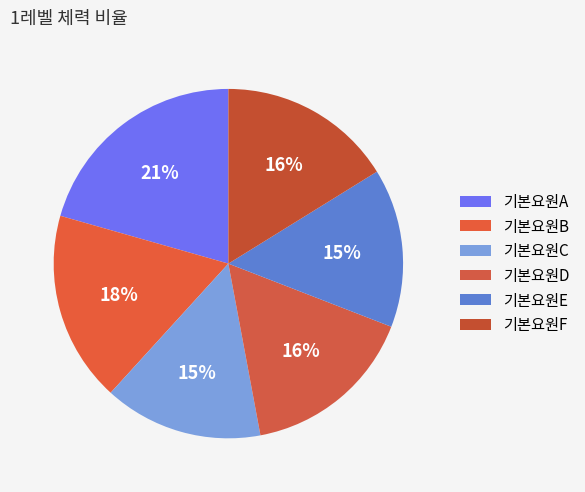

Is it true that 기본요원C is 15% of the pie?

True